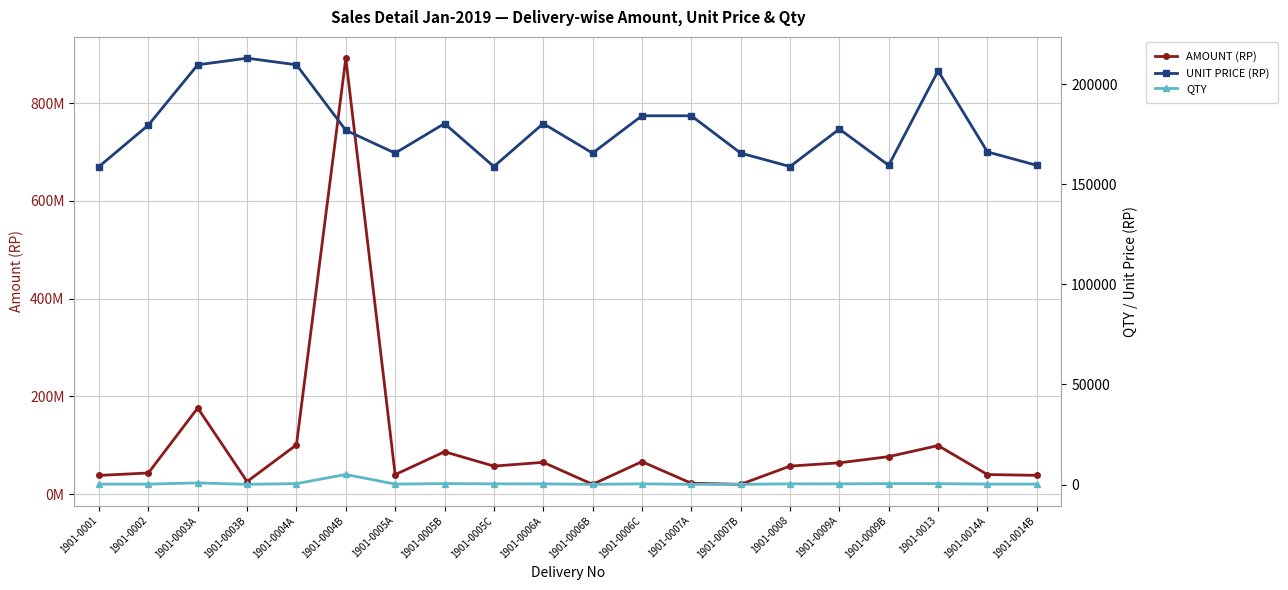

Reading left to right, list all the values displayed in this chart.

AMOUNT (RP): 1901-0001=38124240	1901-0002=43094160	1901-0003A=176131200	1901-0003B=25556040	1901-0004A=100646400	1901-0004B=891954000	1901-0005A=39736080	1901-0005B=86550720	1901-0005C=57186360	1901-0006A=64913040	1901-0006B=19868040	1901-0006C=66313800	1901-0007A=22104600	1901-0007B=19868040	1901-0008=57186360	1901-0009A=63928440	1901-0009B=76538880	1901-0013=99187200	1901-0014A=39881040	1901-0014B=38269440
UNIT PRICE (RP): 1901-0001=158851	1901-0002=179559	1901-0003A=209680	1901-0003B=212967	1901-0004A=209680	1901-0004B=176975	1901-0005A=165567	1901-0005B=180314	1901-0005C=158851	1901-0006A=180314	1901-0006B=165567	1901-0006C=184205	1901-0007A=184205	1901-0007B=165567	1901-0008=158851	1901-0009A=177579	1901-0009B=159456	1901-0013=206640	1901-0014A=166171	1901-0014B=159456
QTY: 1901-0001=240	1901-0002=240	1901-0003A=840	1901-0003B=120	1901-0004A=480	1901-0004B=5040	1901-0005A=240	1901-0005B=480	1901-0005C=360	1901-0006A=360	1901-0006B=120	1901-0006C=360	1901-0007A=120	1901-0007B=120	1901-0008=360	1901-0009A=360	1901-0009B=480	1901-0013=480	1901-0014A=240	1901-0014B=240